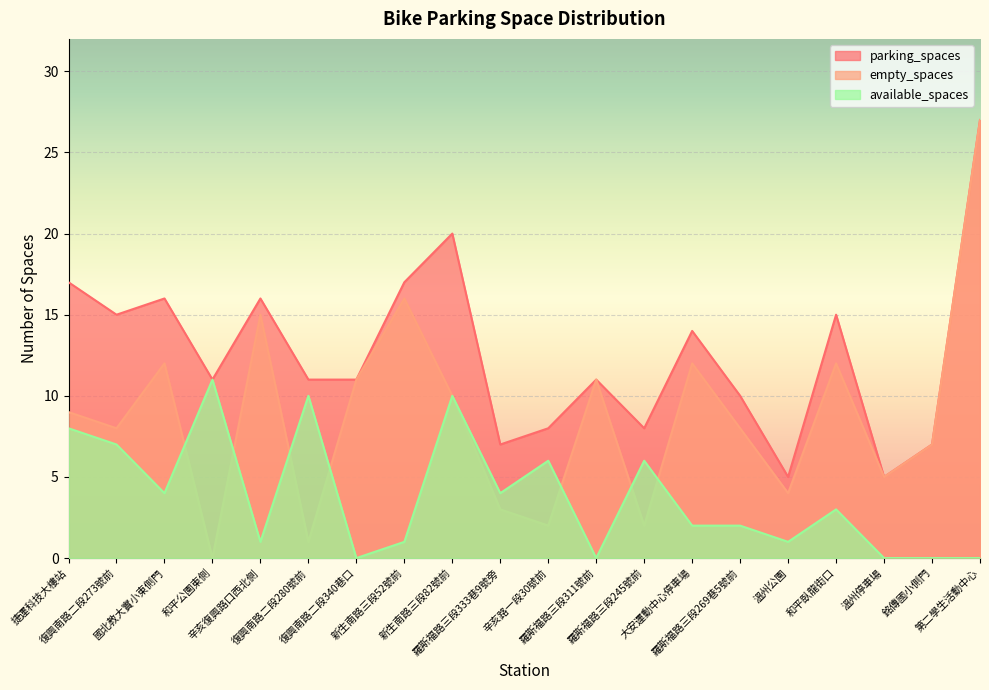

How many values in the empty_spaces series are below 9?

10